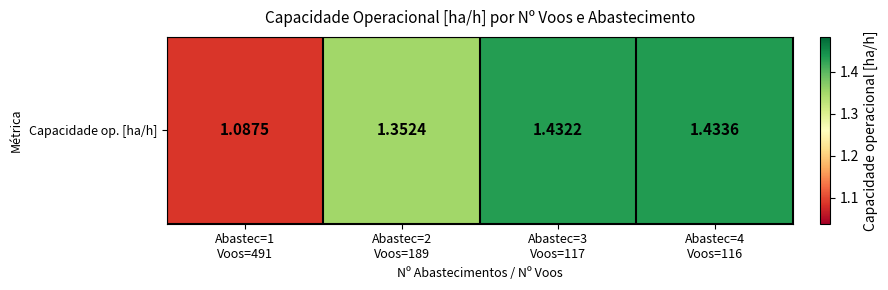

Count the values in the range 1 to 2.

4